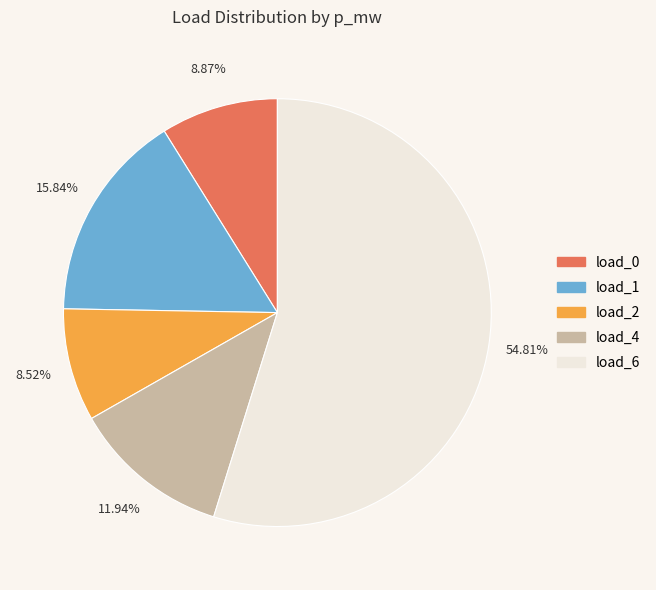

To the nearest percent, what is the average slice percentage?

20%